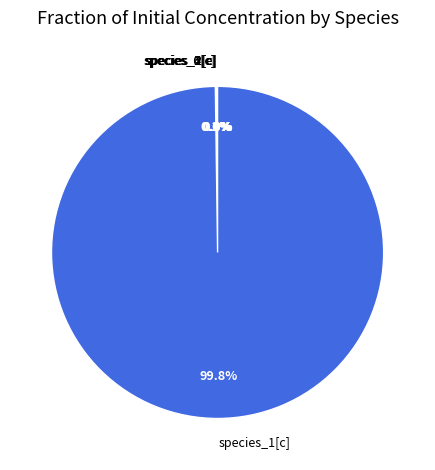

Does any single category account for the majority?

Yes